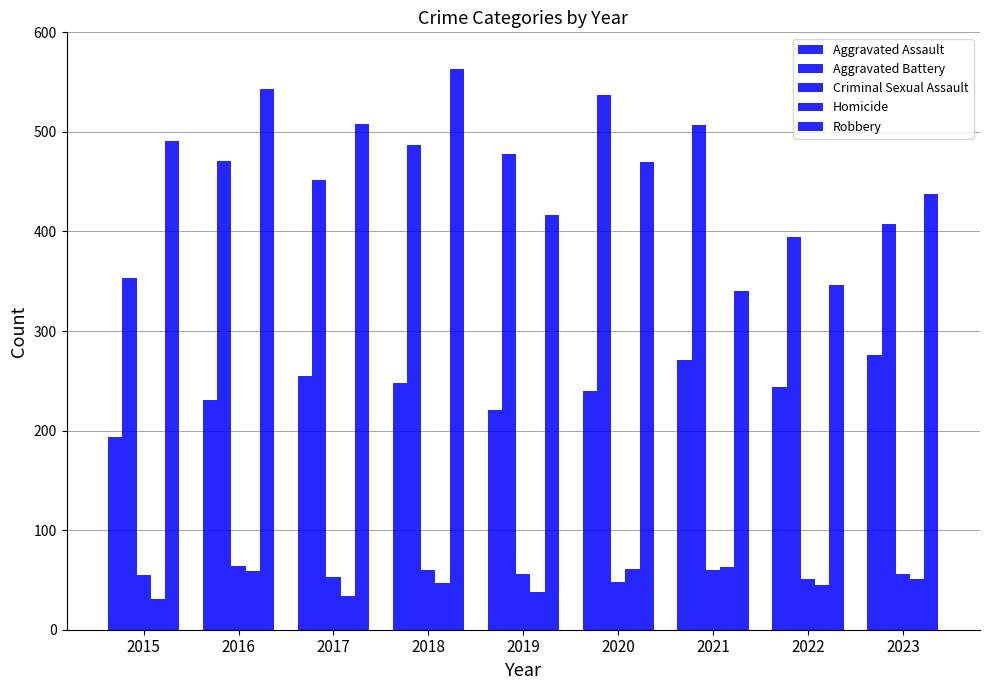

Count the number of data series in this chart.

5